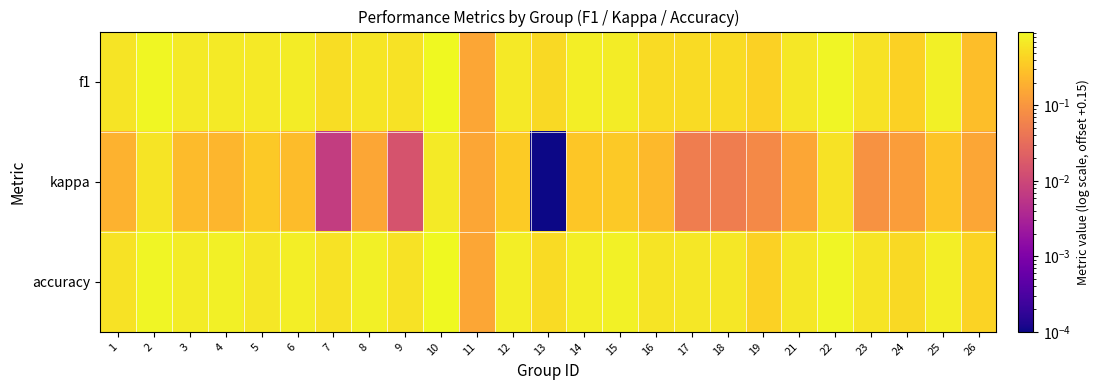

At how many categories does at least one series exceed 0?

25